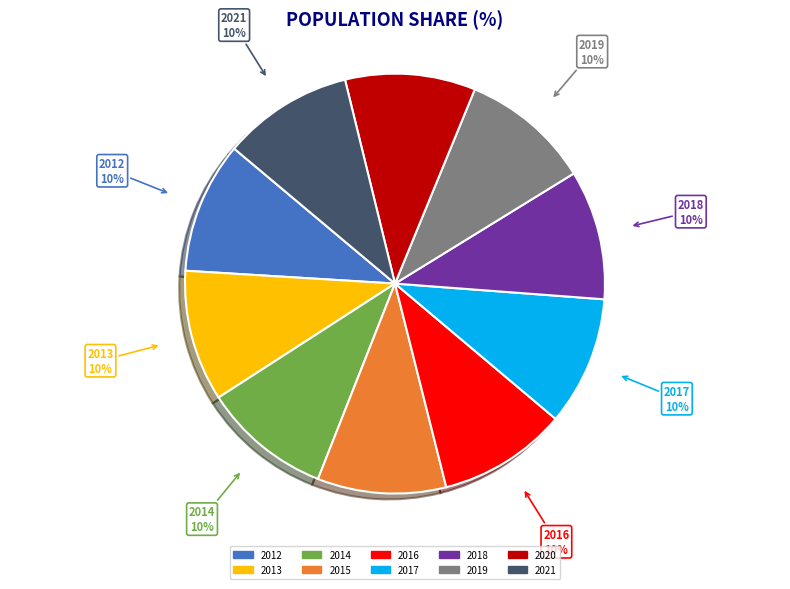

Do 2014 and 2020 together represent more than half of the pie?

No